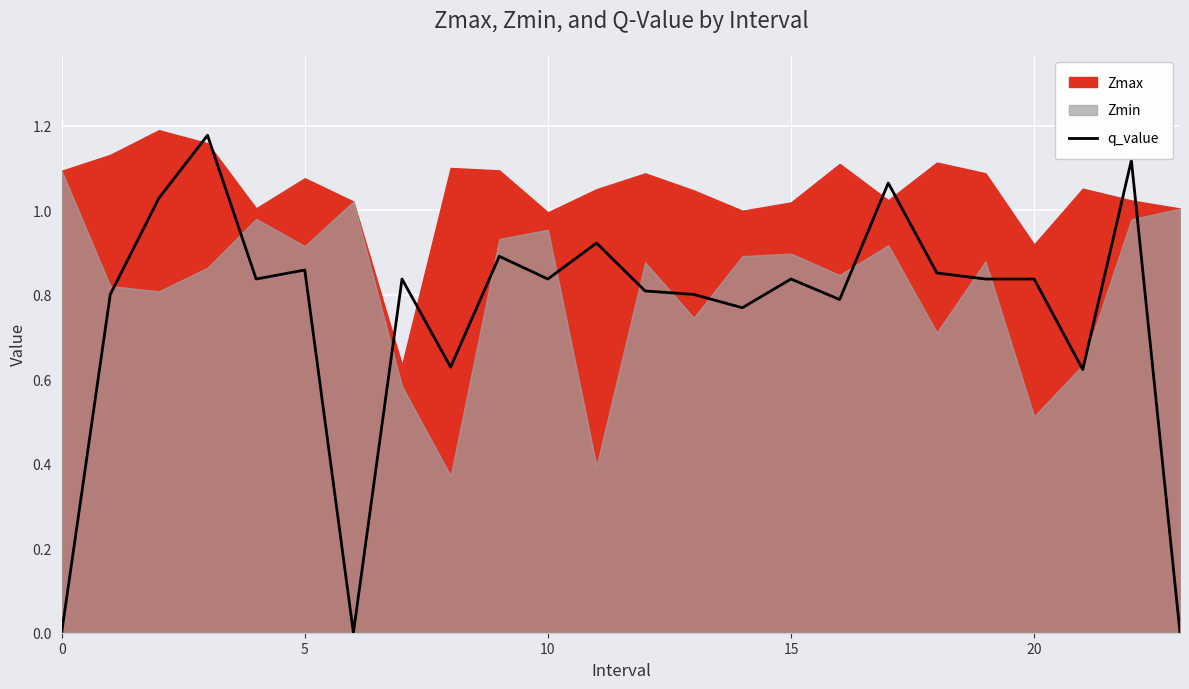

True or false: the data shows 0.4 at 23.

False